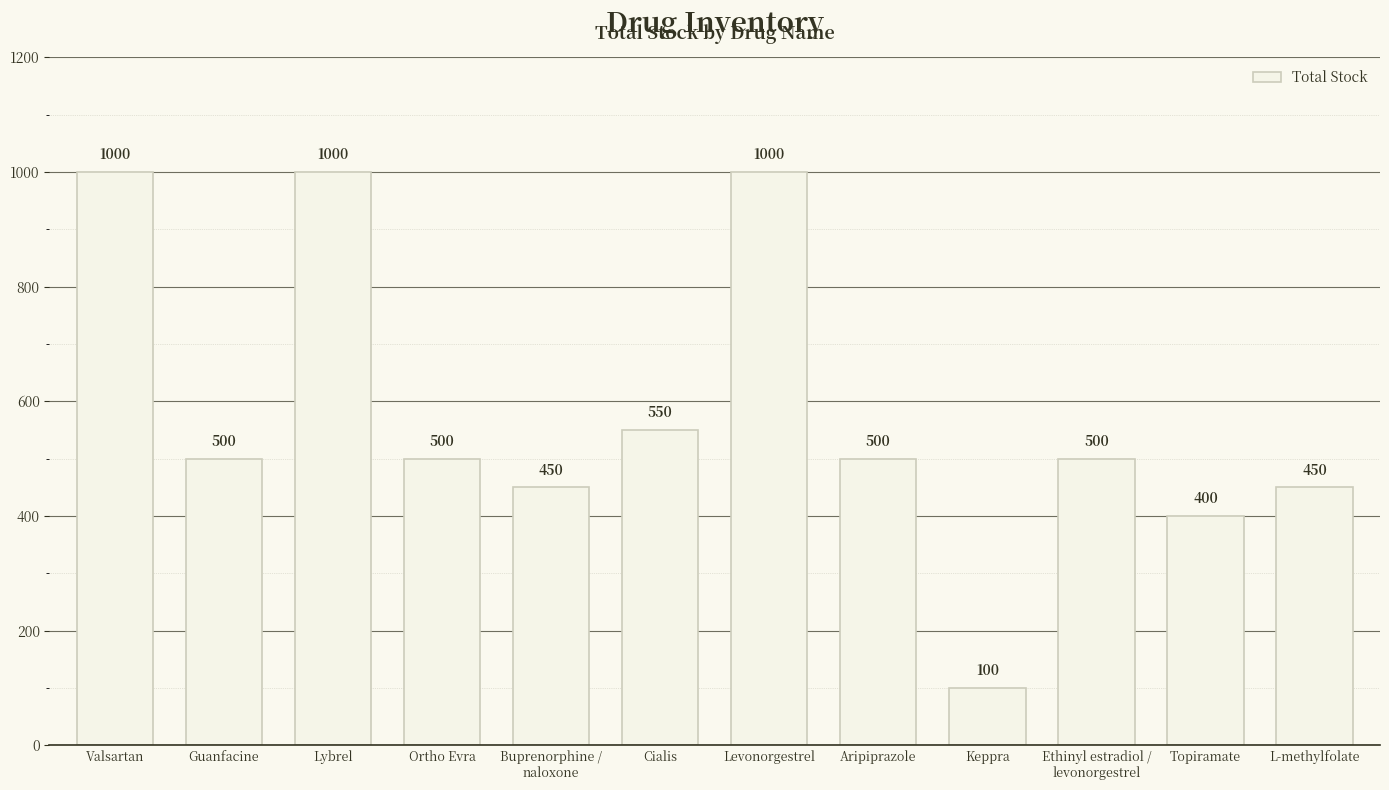

What is the sum of the values at Keppra and Cialis?

650